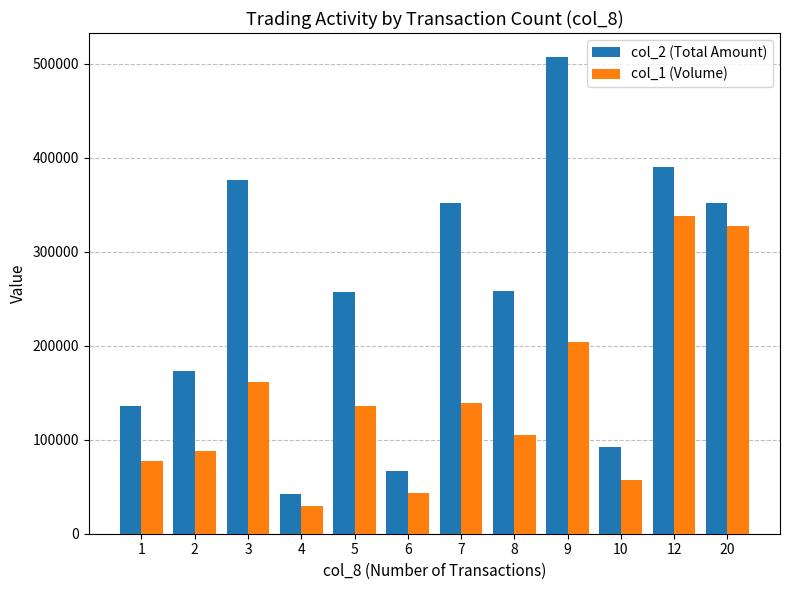

What is the difference between the second highest and second lowest values in the col_2 (Total Amount) series?

322920